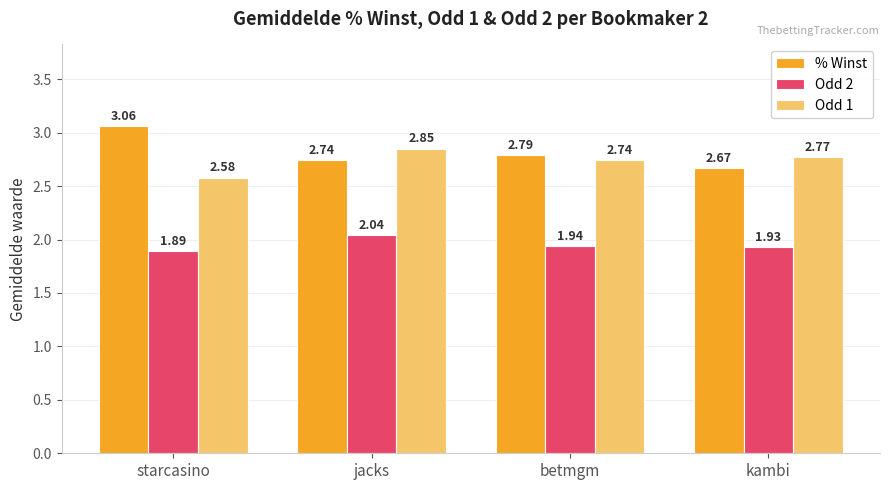

How many bars are there in total?

12